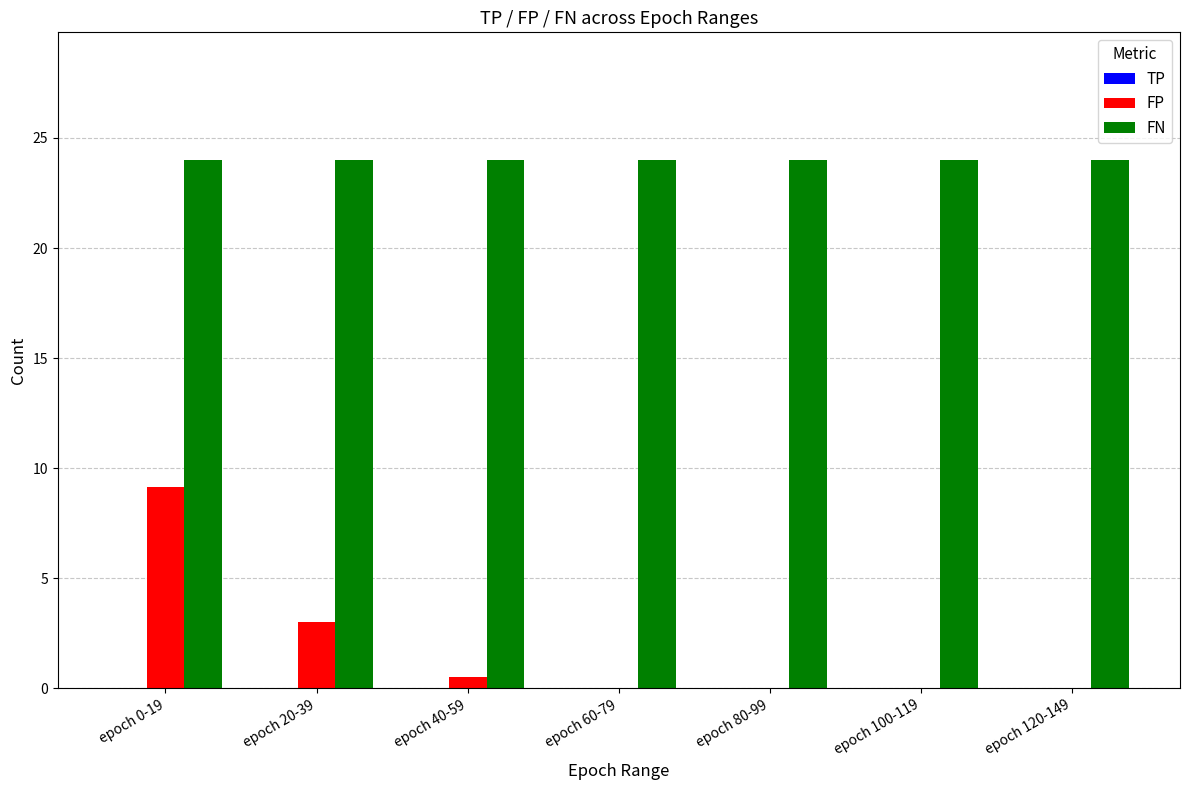

Which series has the largest total across all categories?

FN